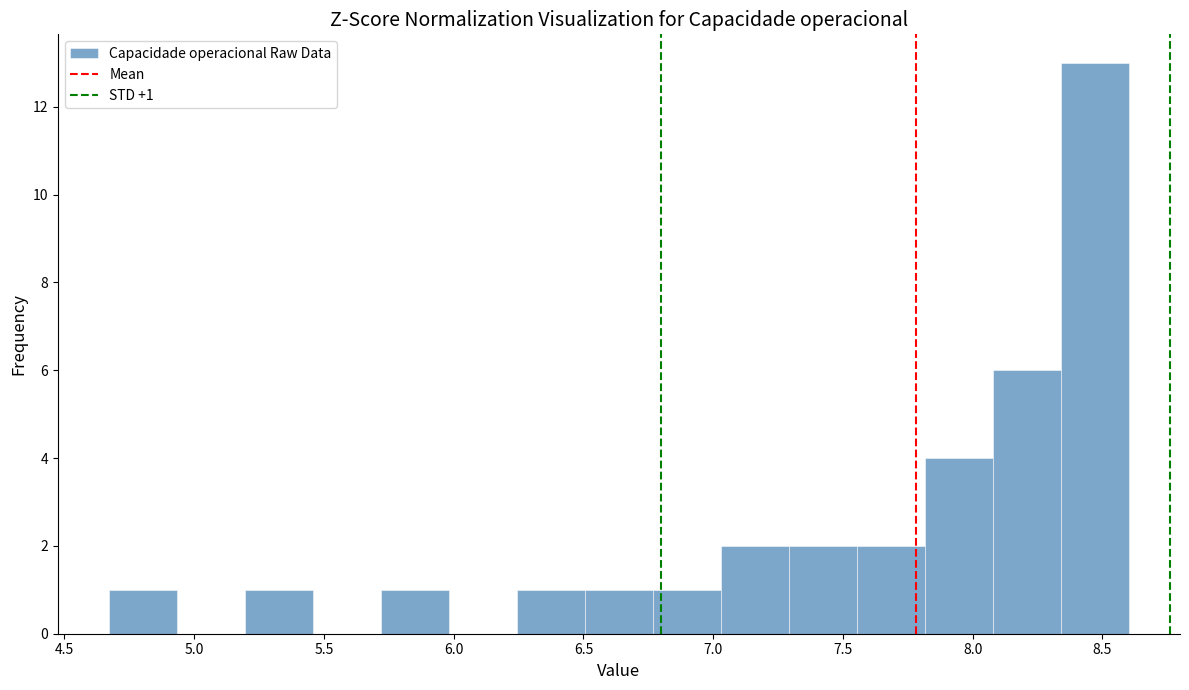

Which range on the x-axis has the tallest bar?

8.35 to 8.60